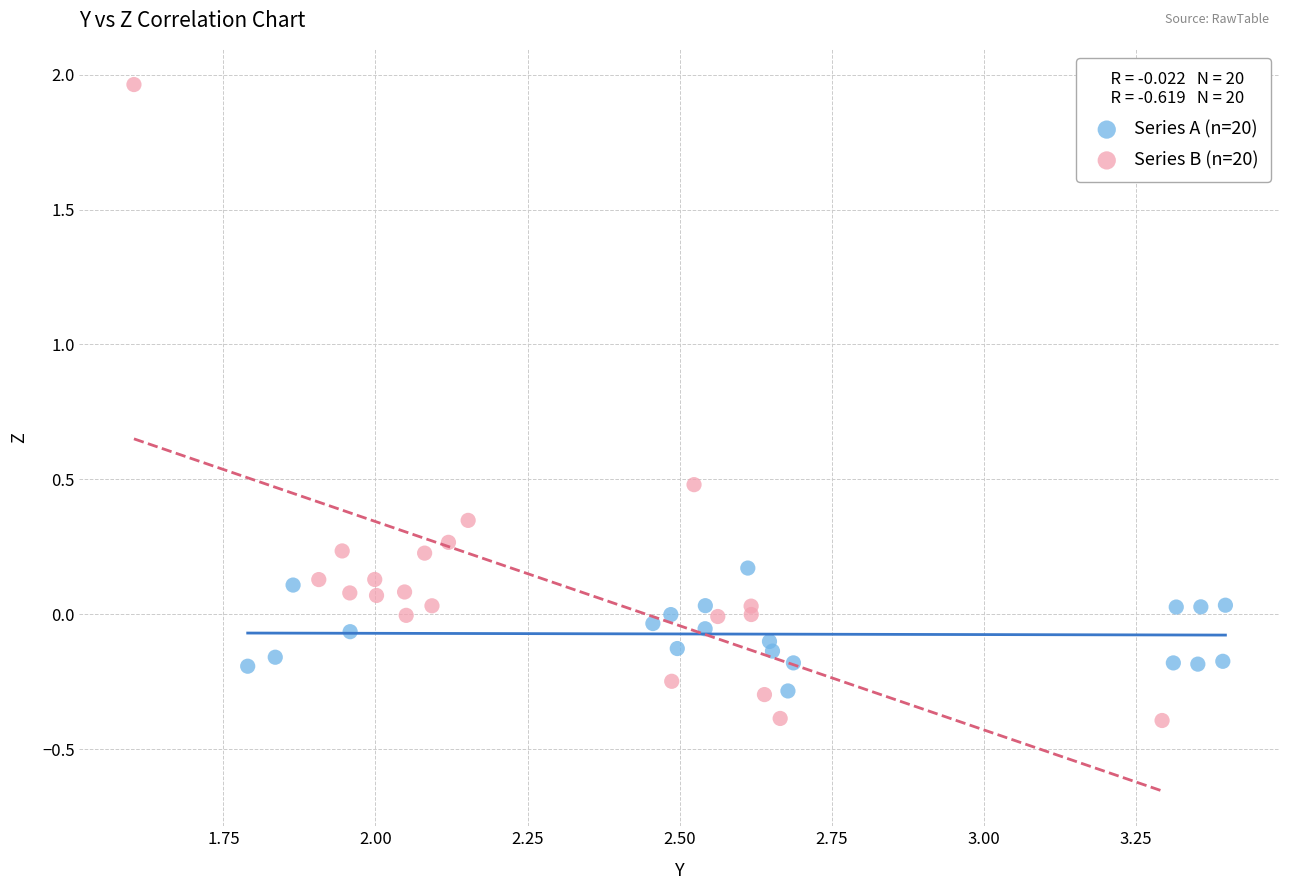

Which series has the widest spread of Y values?

Series B (n=20)